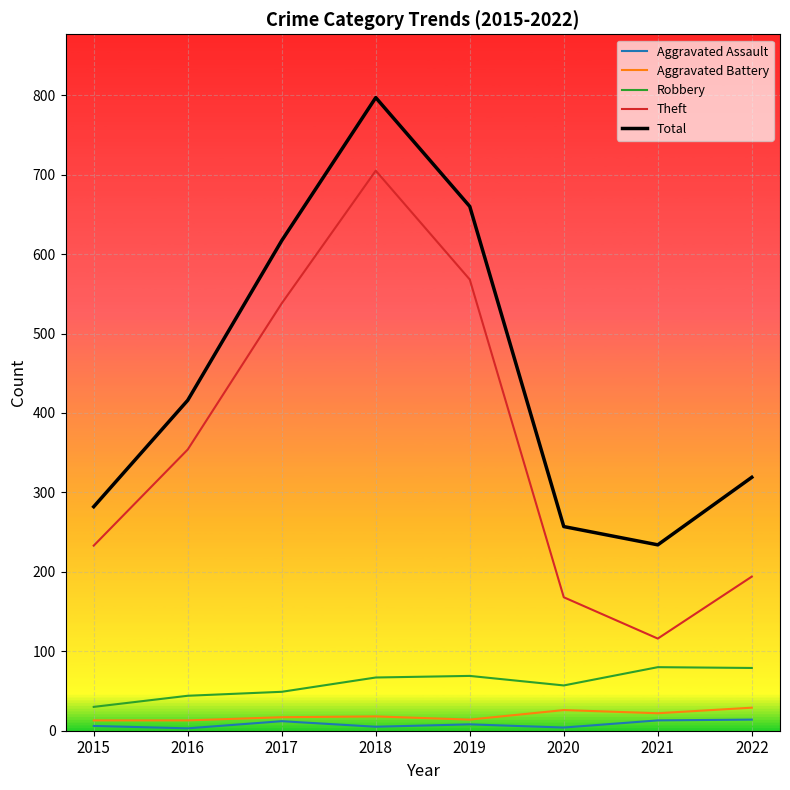

True or false: Total and Aggravated Battery intersect in this chart.

False